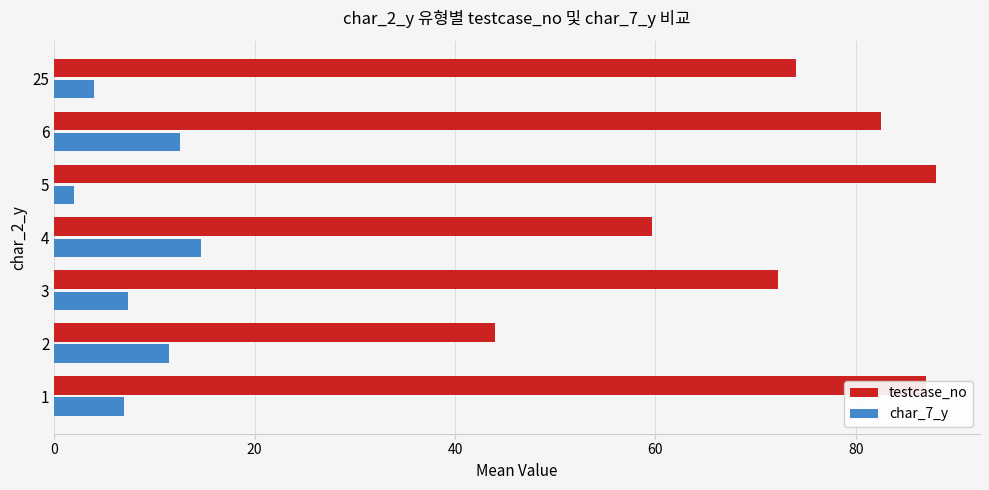

What is the spread (max minus min) of values at 3?

64.8